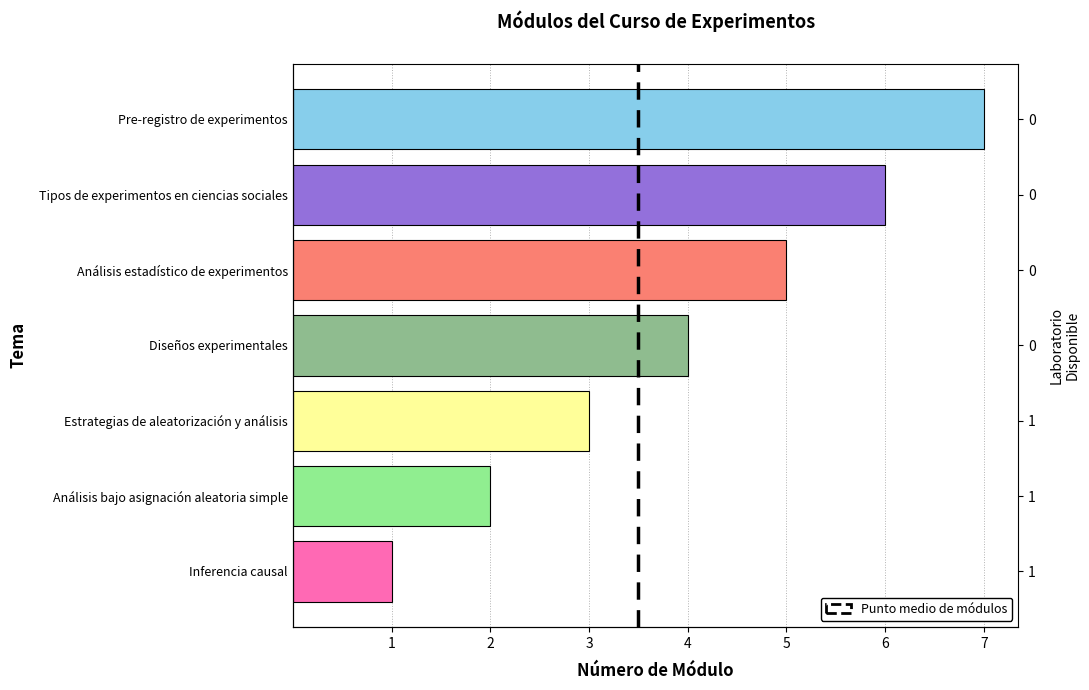

The chart shows a value of 3 at Estrategias de aleatorización y análisis. True or false?

True